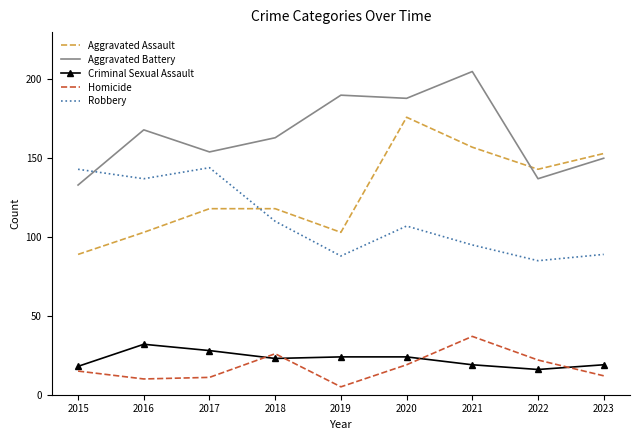

At how many categories does at least one series exceed 201?

1